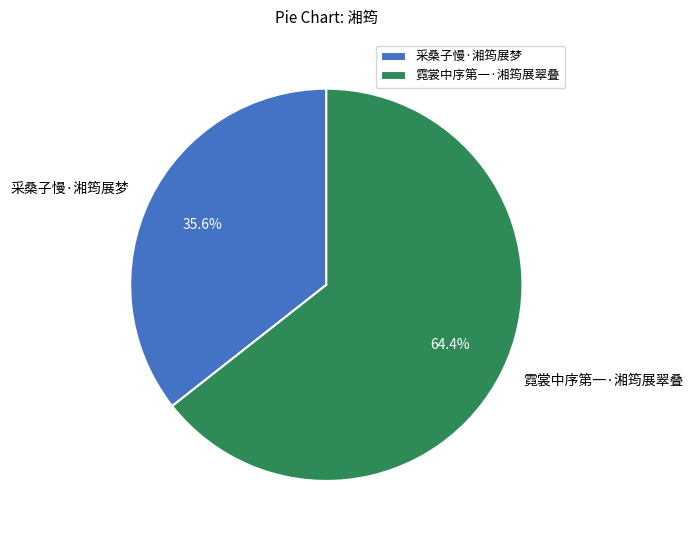

Approximately how many times larger is the value at 霓裳中序第一·湘筠展翠叠 compared to 采桑子慢·湘筠展梦?

1.8